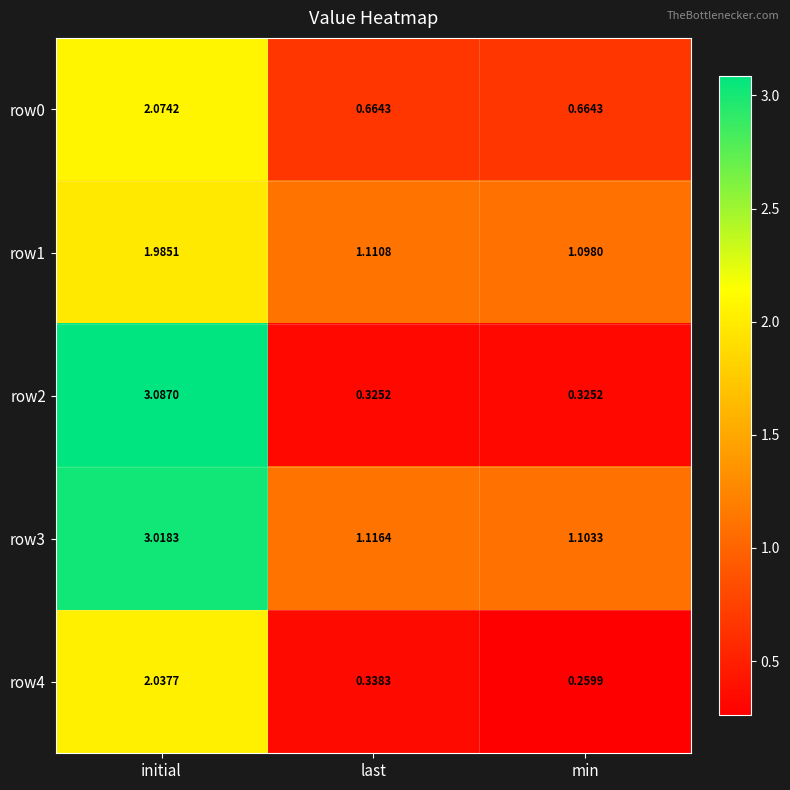

Is the value of row4 at last greater than the value of row0 at last?

No